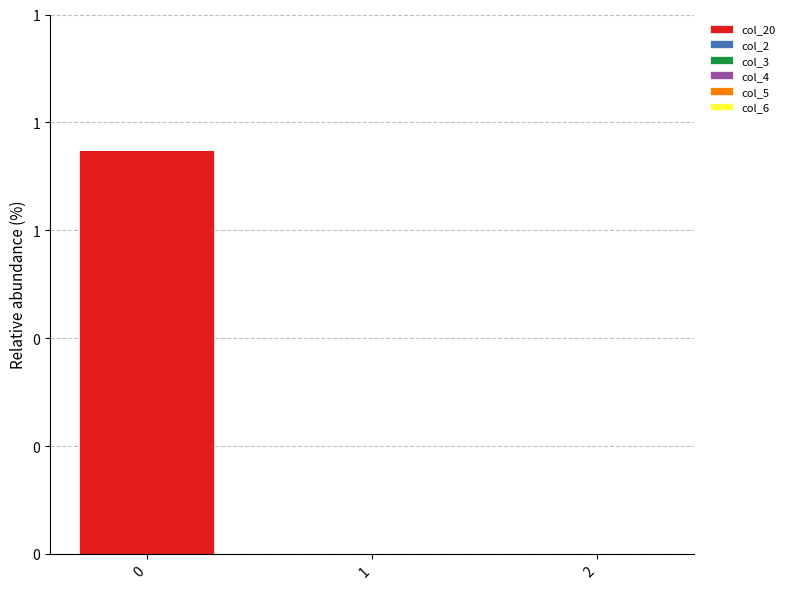

Are the bars horizontal?

No